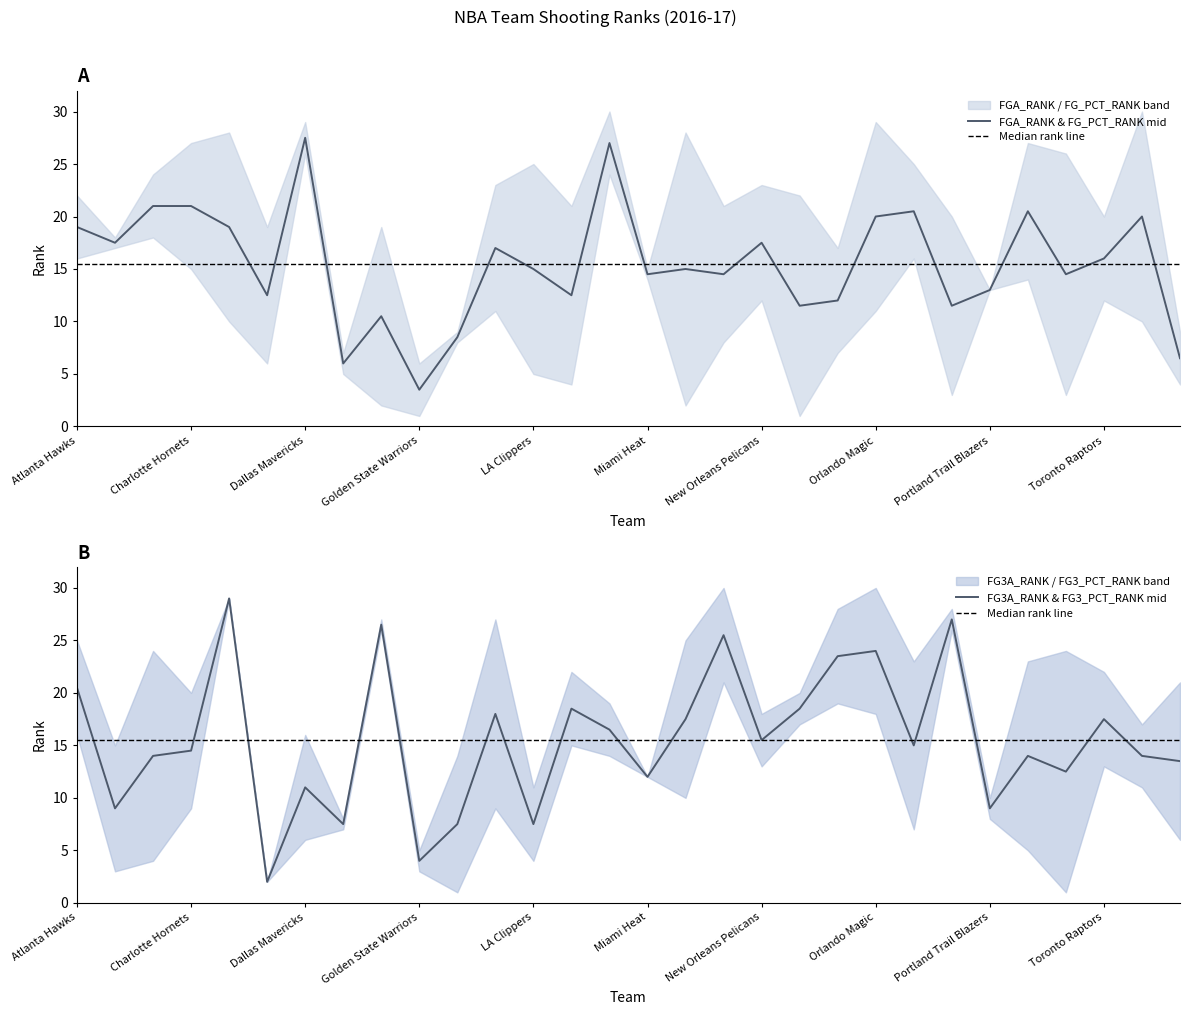

How many lines are shown in the chart?

4